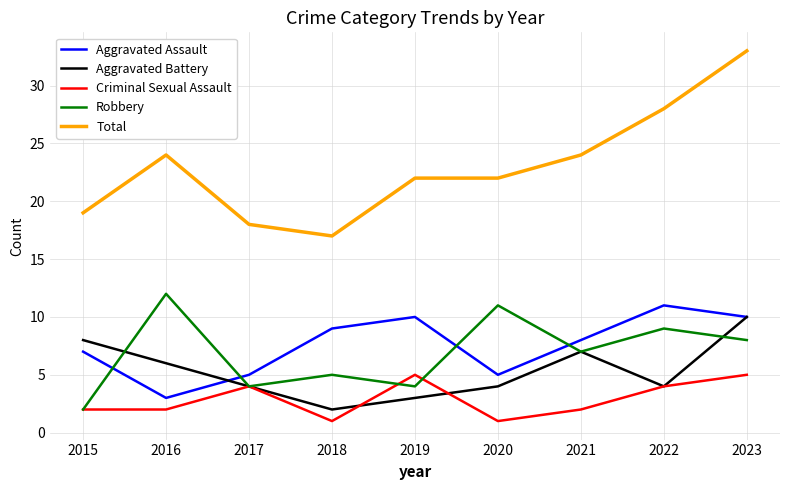

True or false: Total and Aggravated Battery intersect in this chart.

False